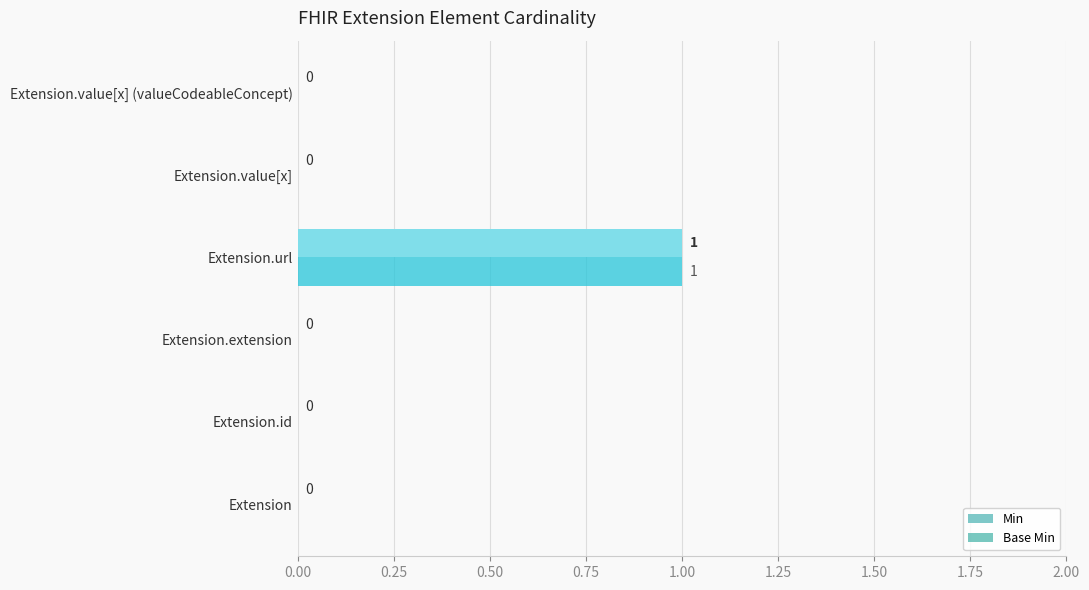

Is it true that Base Min equals 0 at Extension.id?

True